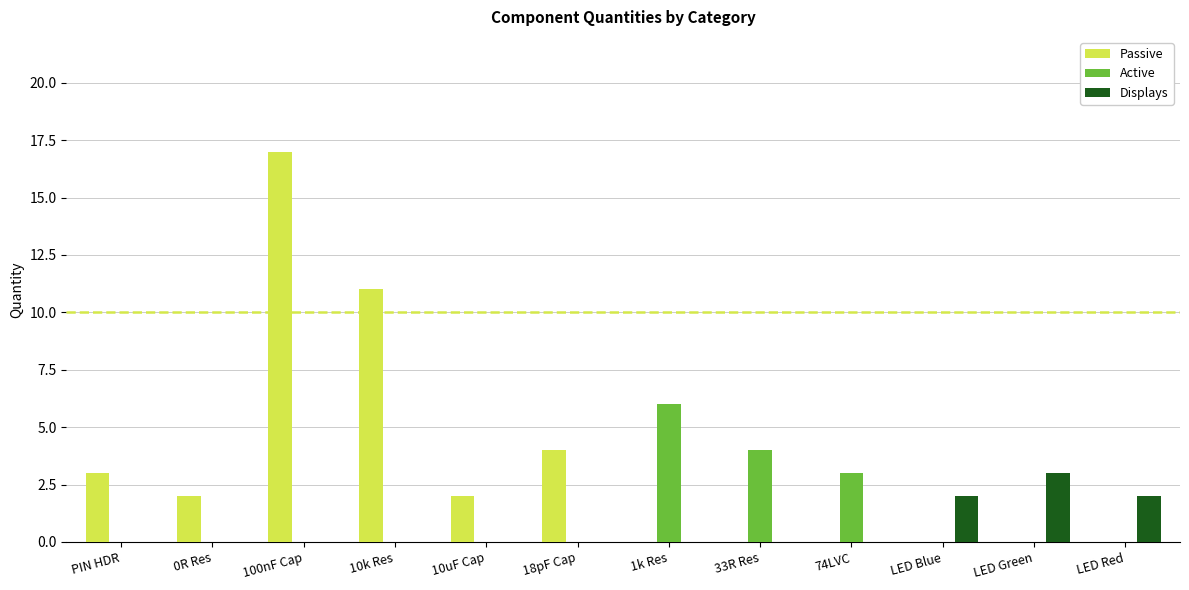

Which series has the largest total across all categories?

Passive